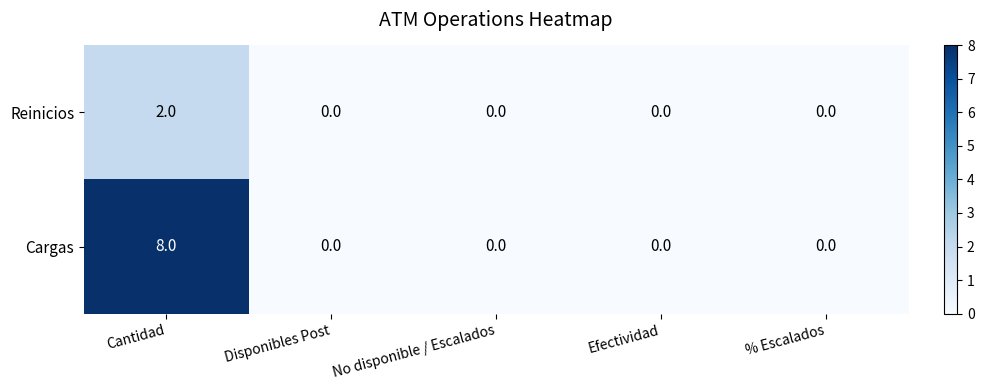

The value of Cargas at Efectividad is 0. True or false?

True